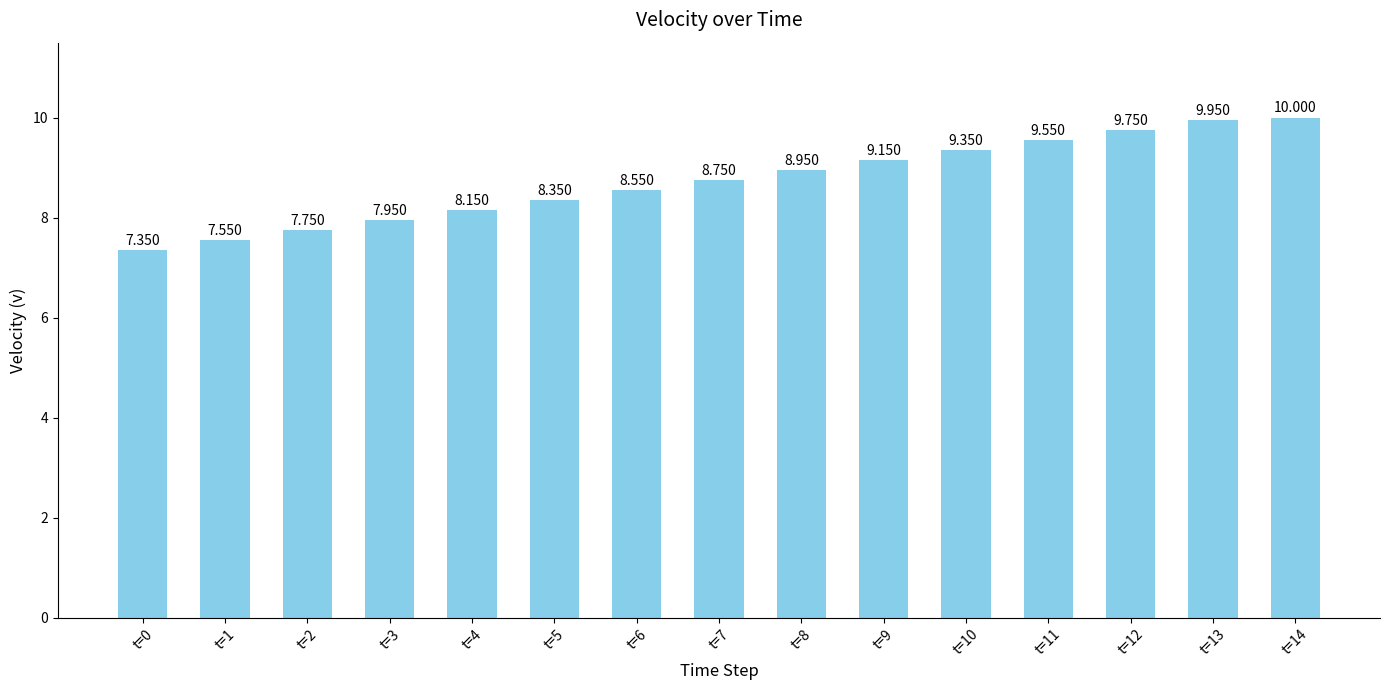

Where is the data nearest to the value 8?

t=3